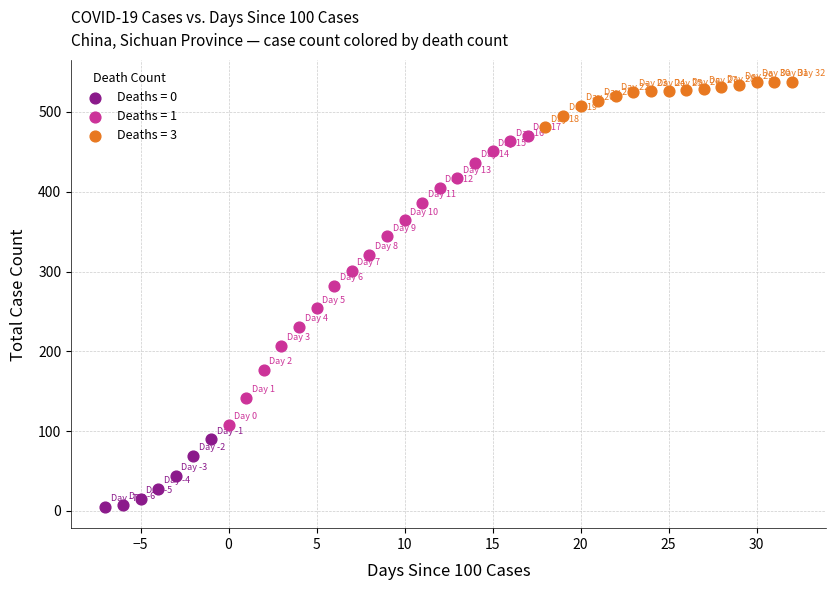

Which series has the widest spread of Y values?

Deaths = 1